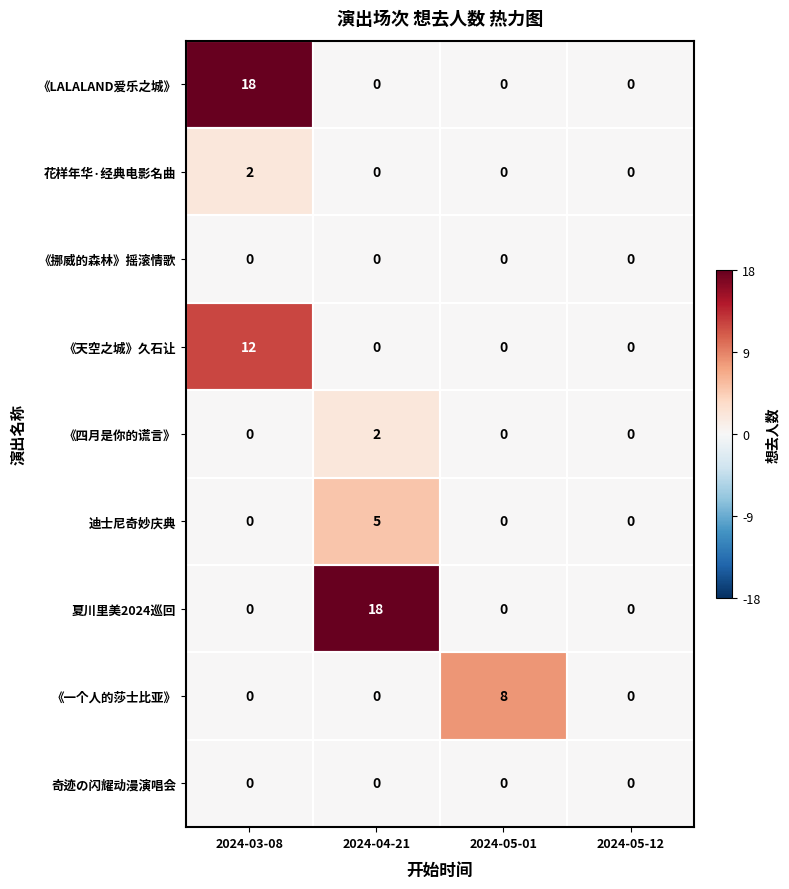

Count the number of data series in this chart.

9